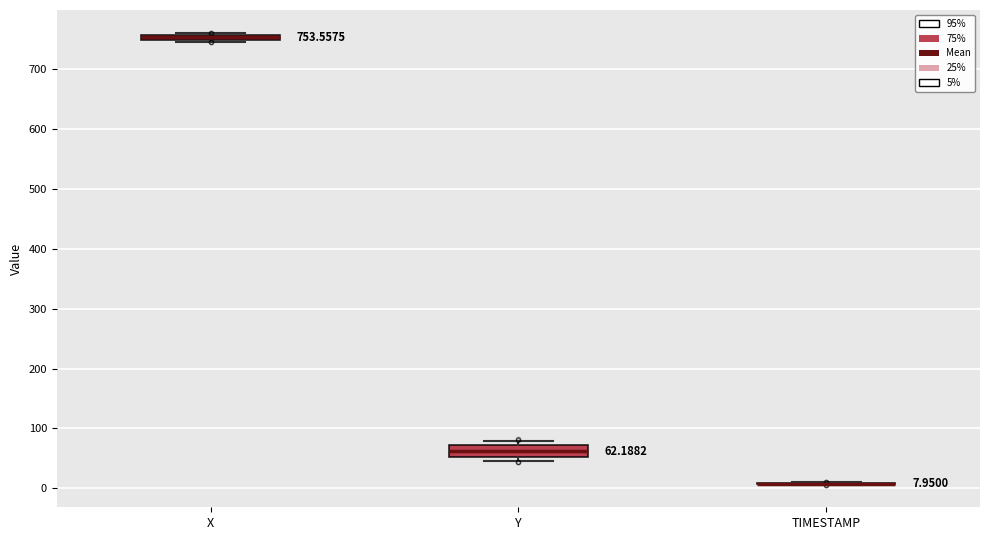

Which box is the tallest, from its lower edge to its upper edge?

Y